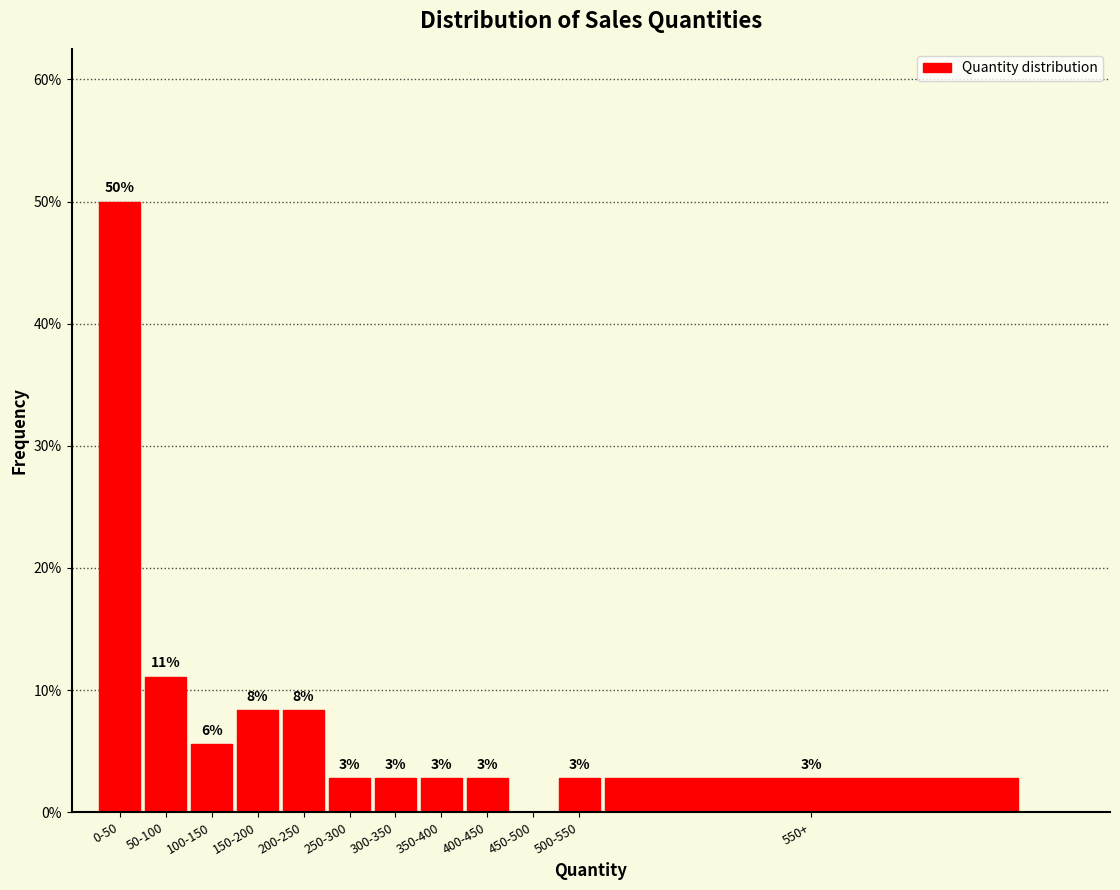

Are the bars horizontal?

No